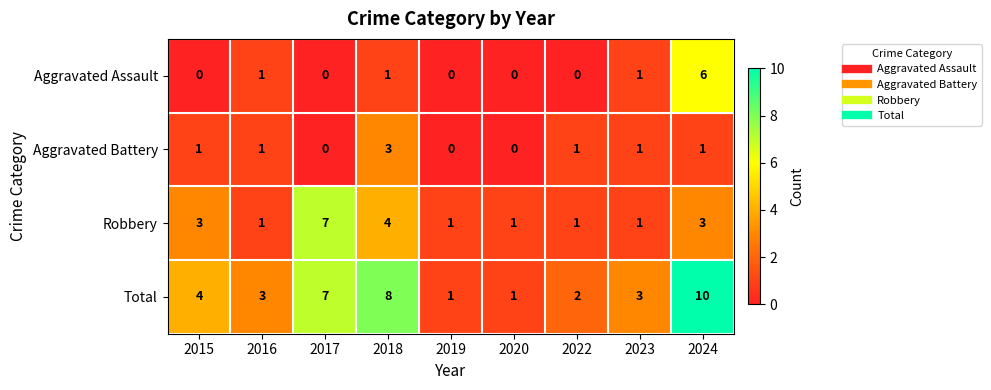

What is the average value of the Total series?

4